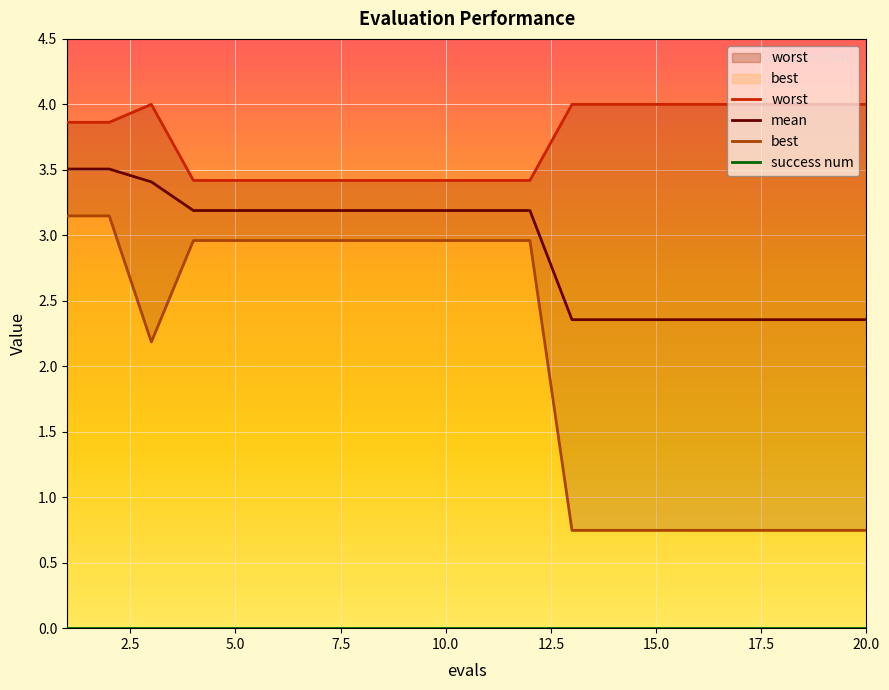

At 10, list the series in order from smallest to largest.

best, mean, worst